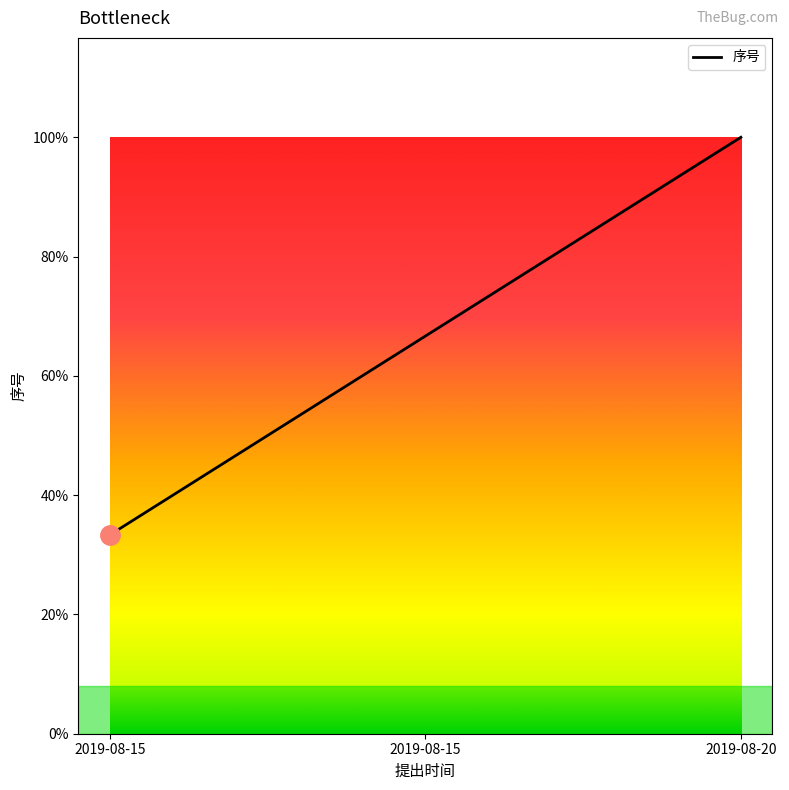

Reading left to right, list all the values displayed in this chart.

2019-08-15=1	2019-08-15=2	2019-08-20=3